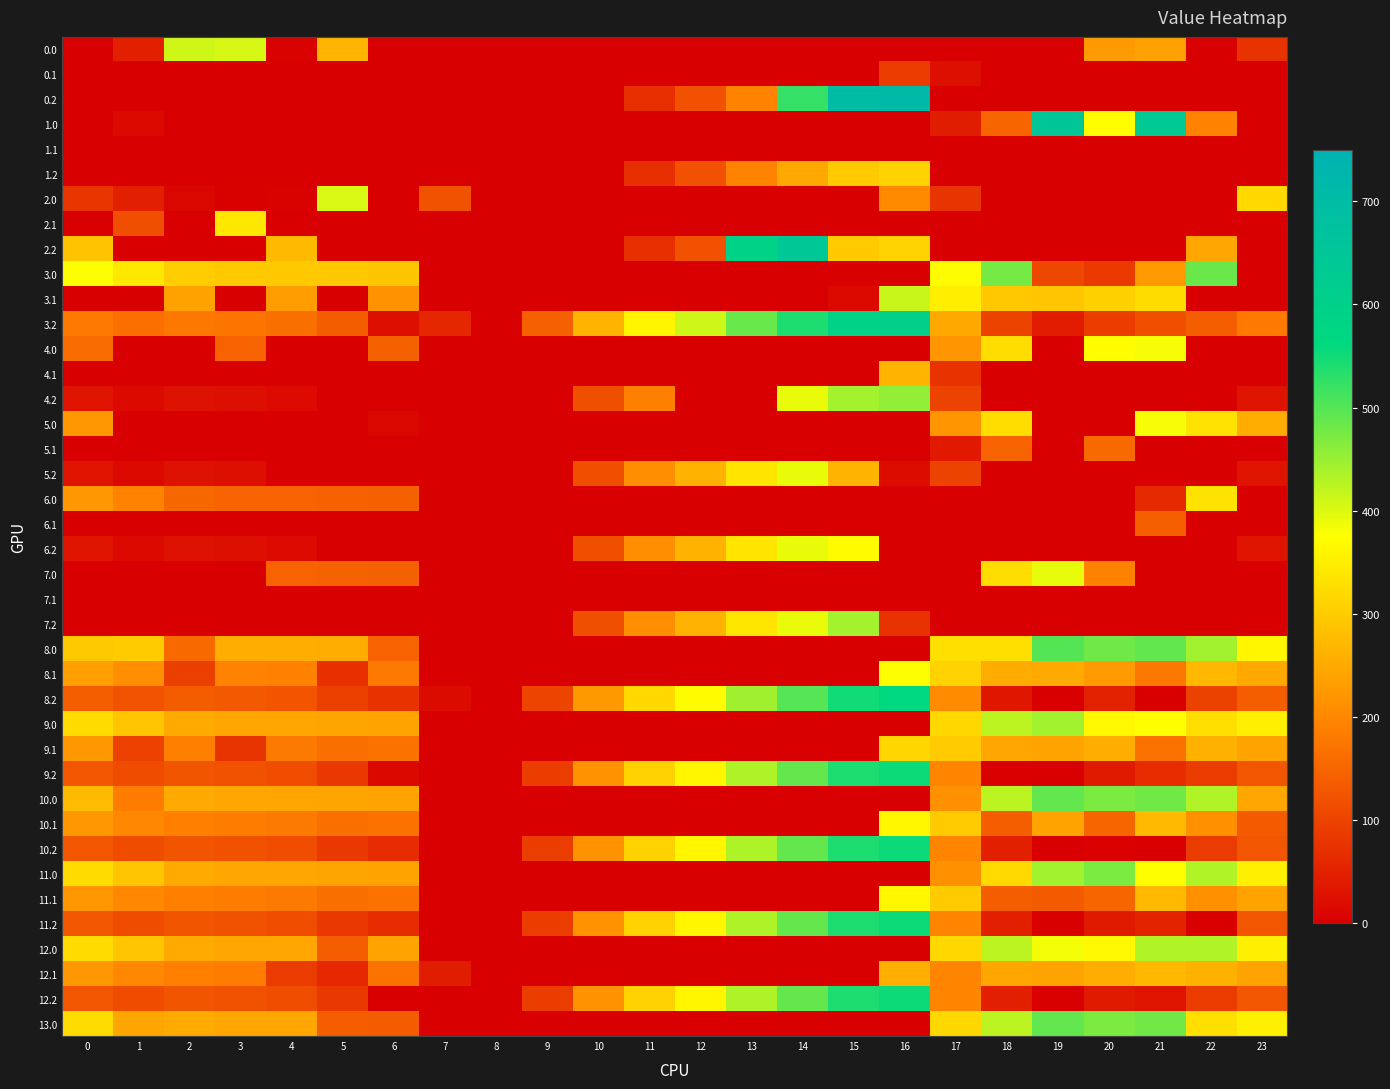

What is the total value across all series at 3?

4512.9